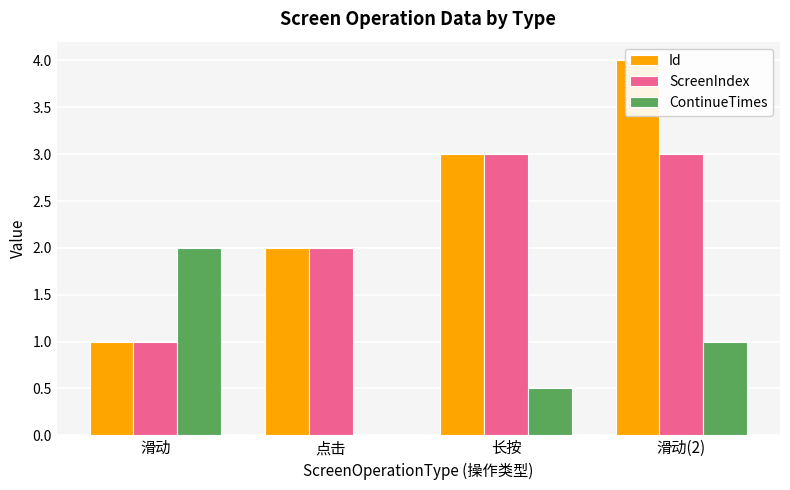

Rank the categories by ScreenIndex value from highest to lowest.

长按, 滑动(2), 点击, 滑动